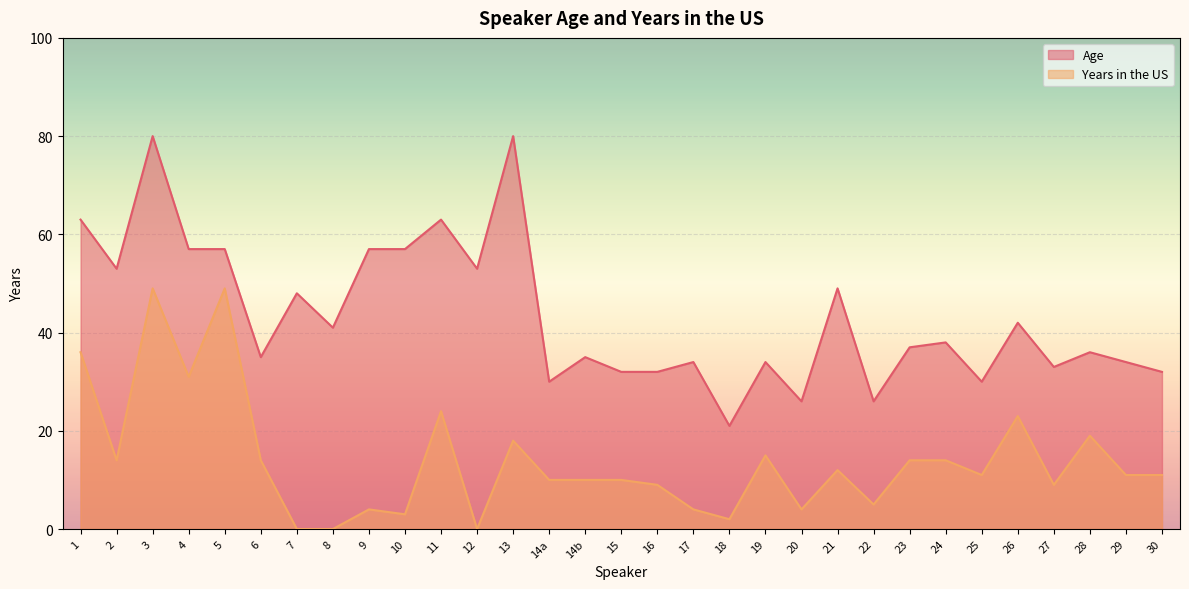

How many distinct data groups are displayed?

2